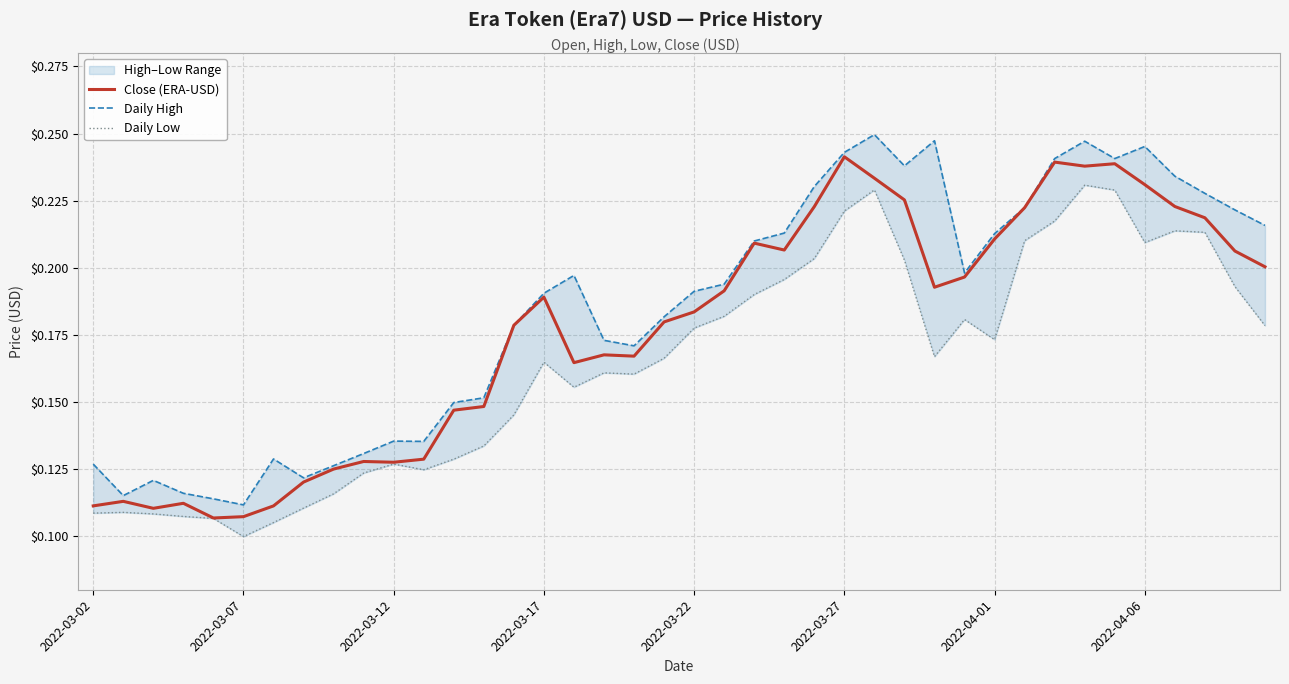

True or false: Daily High has a value of 0.2 at 18.

True